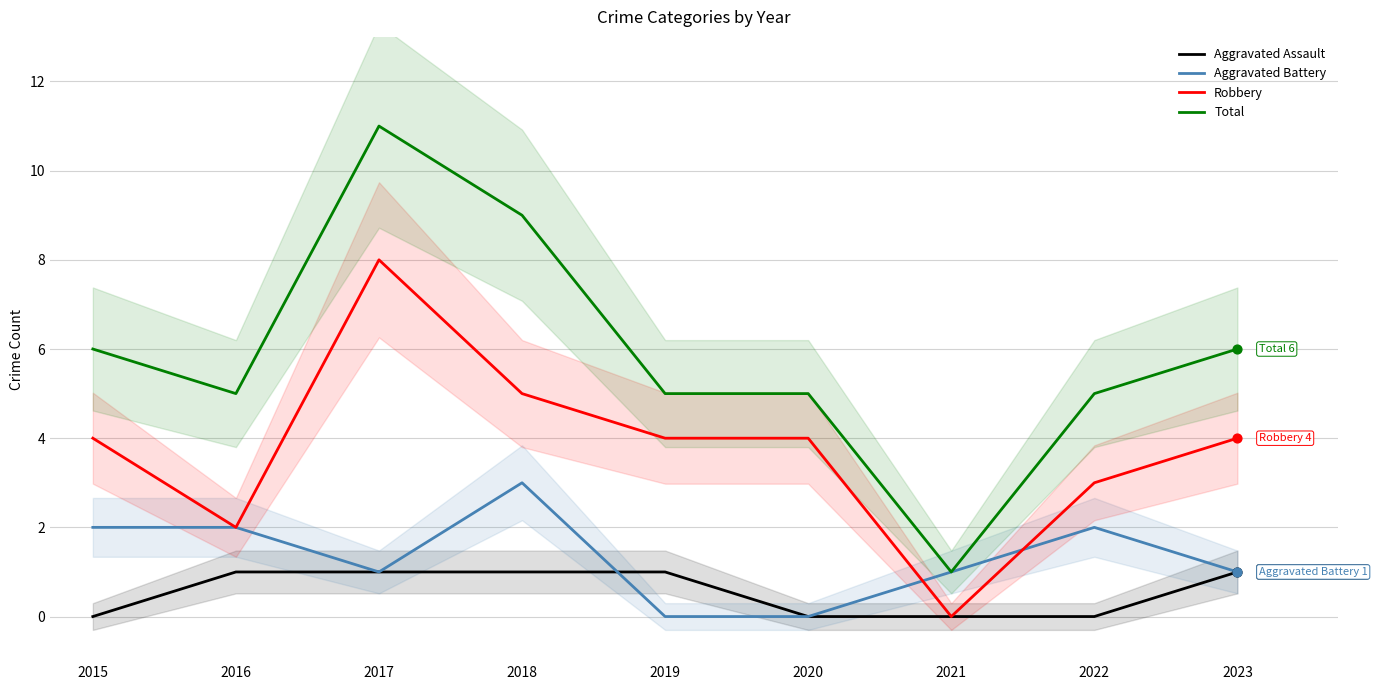

Which series has the widest spread of Y values?

Total